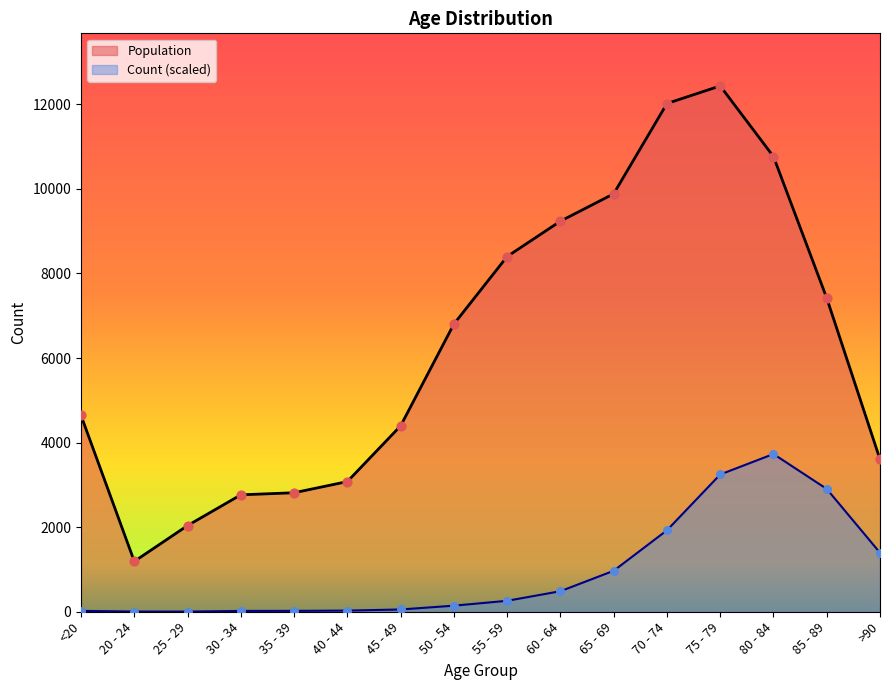

What are all the series names shown in the legend?

Population, Count (scaled)